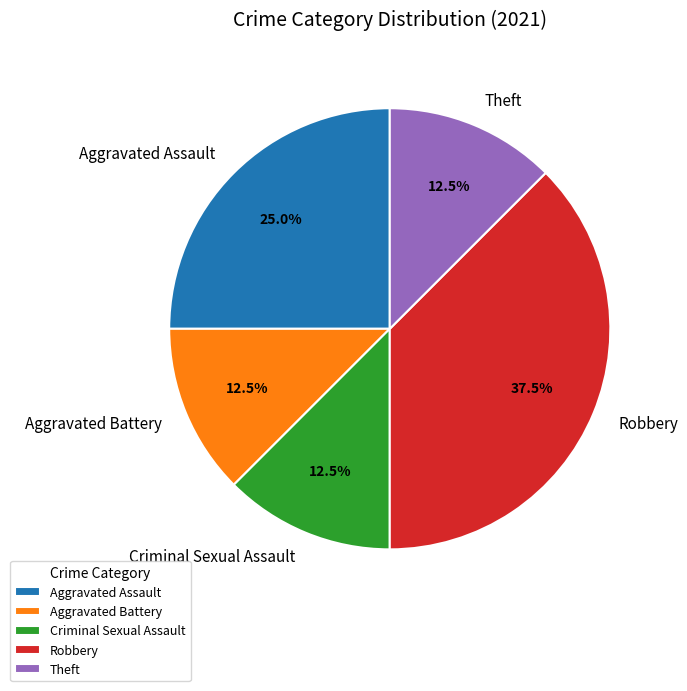

Is there any slice that represents more than half of the pie?

No